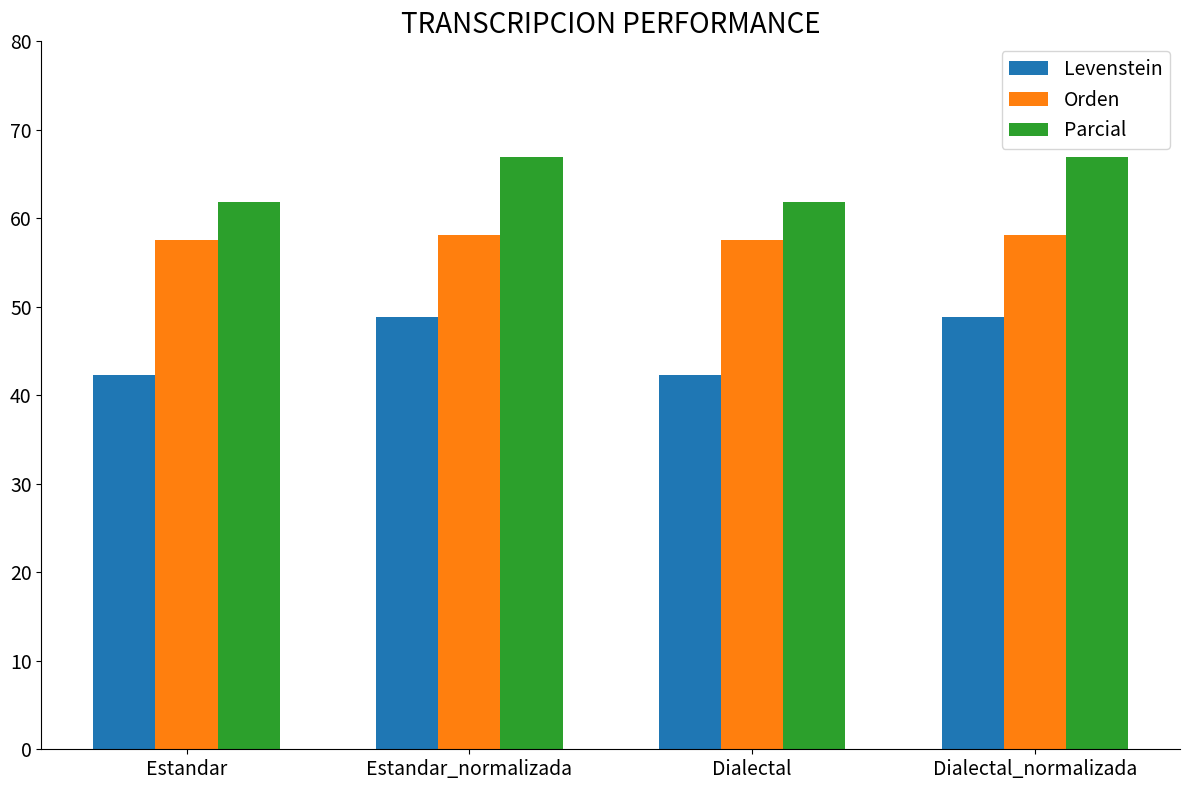

Does the chart contain stacked bars?

No